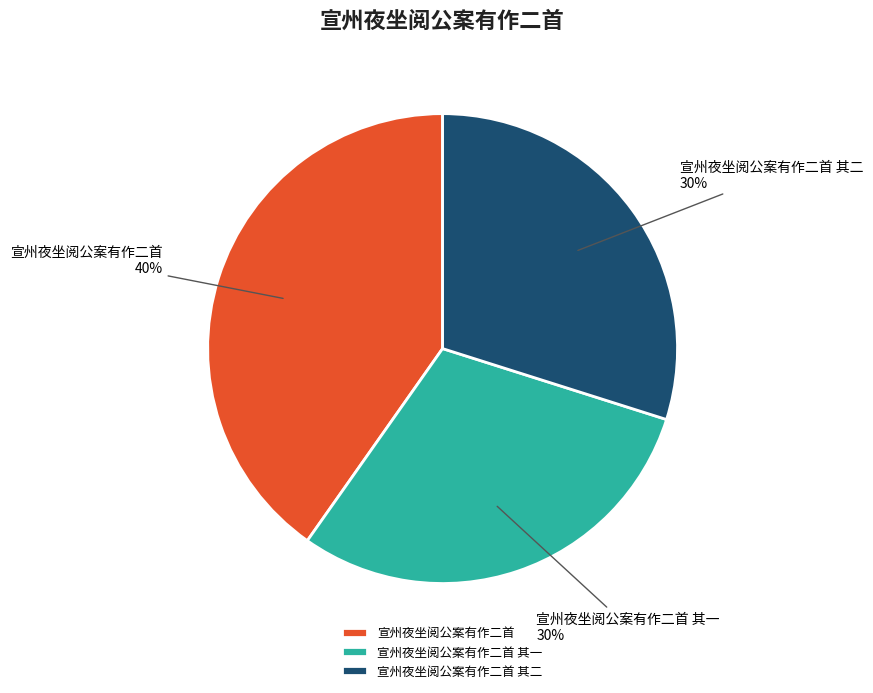

To the nearest percent, what is the difference between the largest and smallest slice percentages?

10%